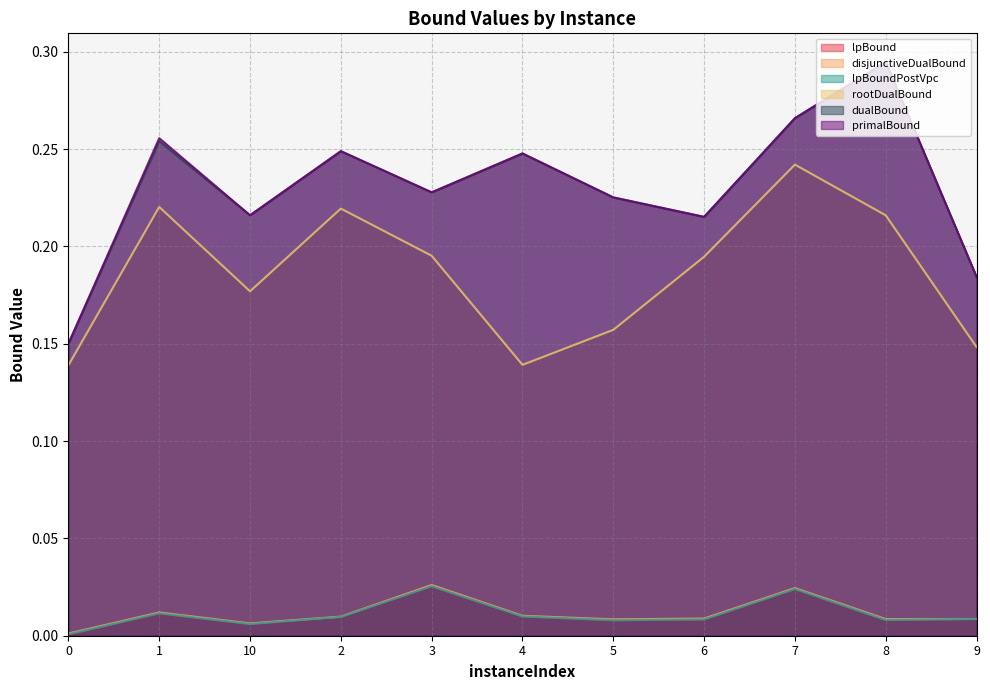

True or false: rootDualBound and disjunctiveDualBound cross at least once.

False